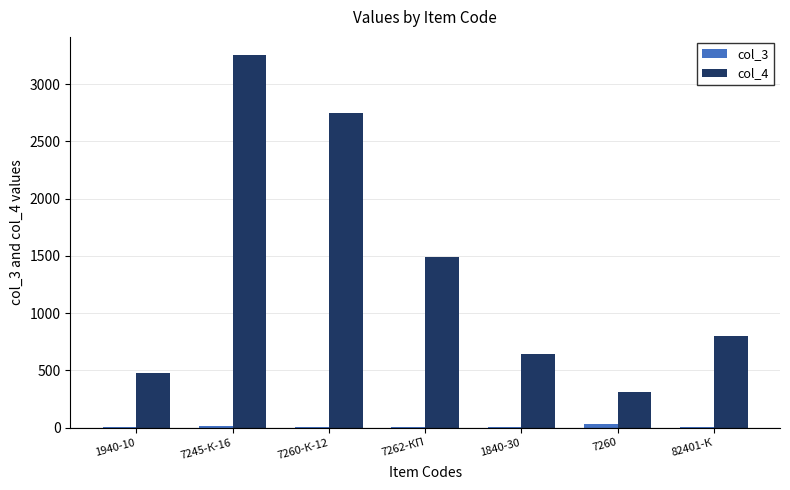

Count the number of data series in this chart.

2